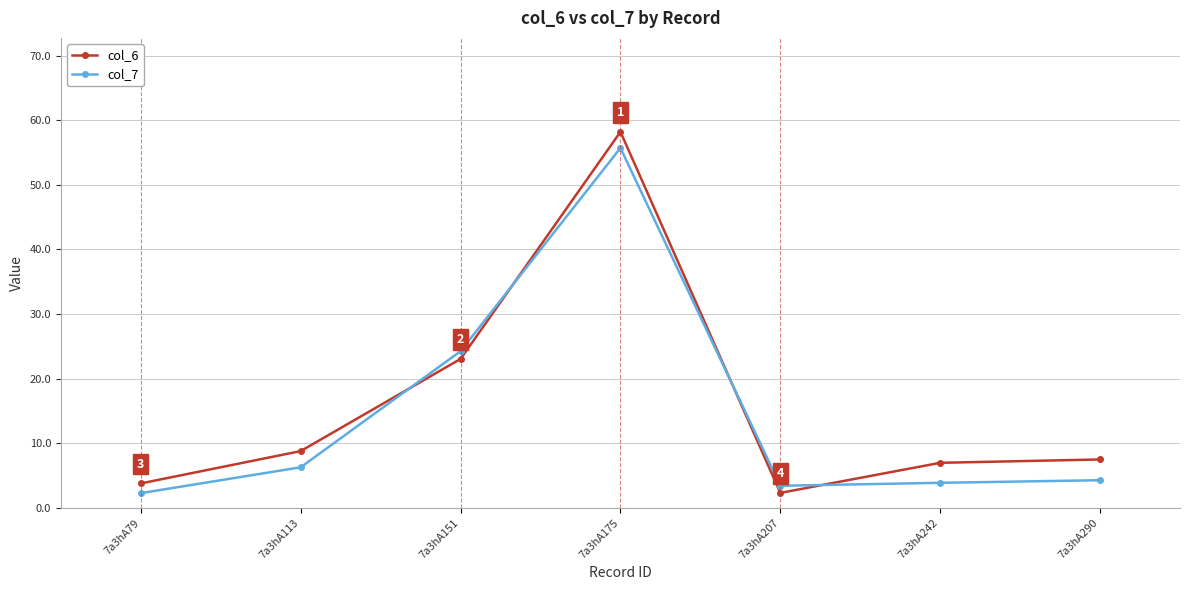

What is the average value of the col_6 series?

15.8